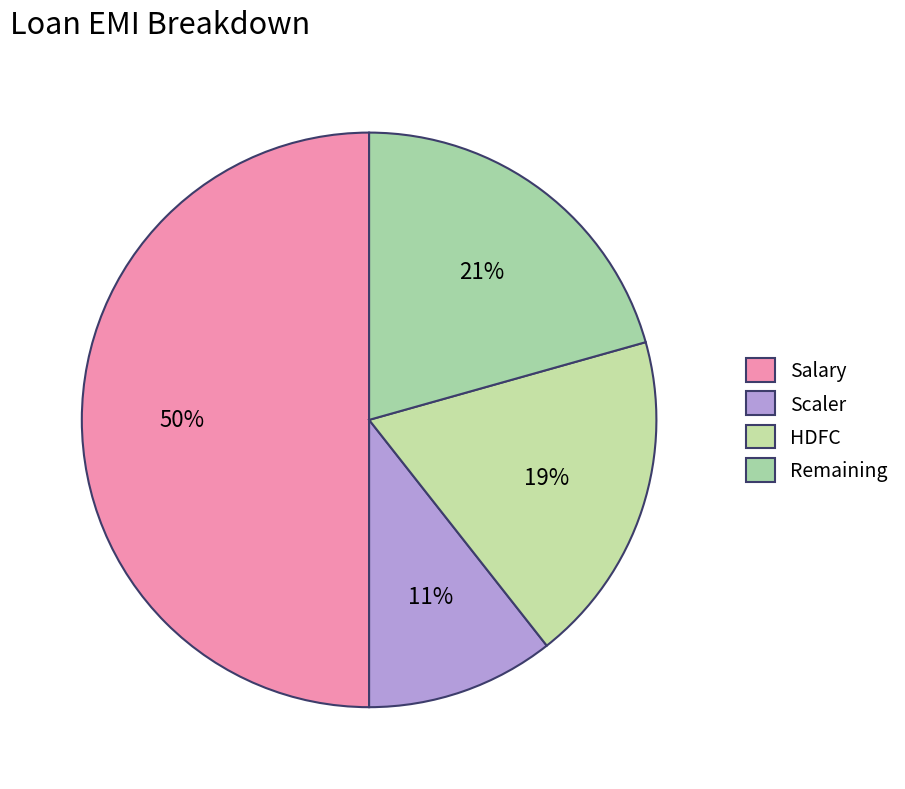

How many slices are in this pie chart?

4